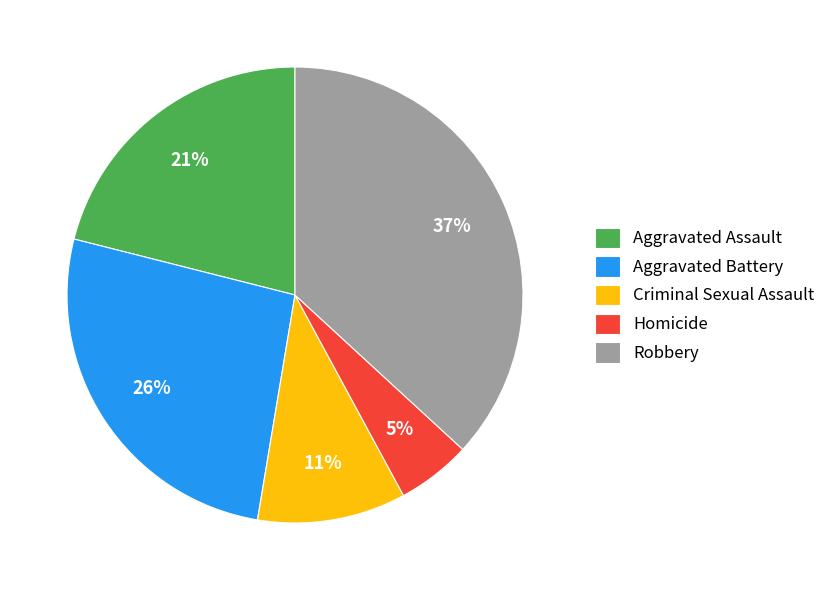

Does Homicide account for over 50% of the chart?

No